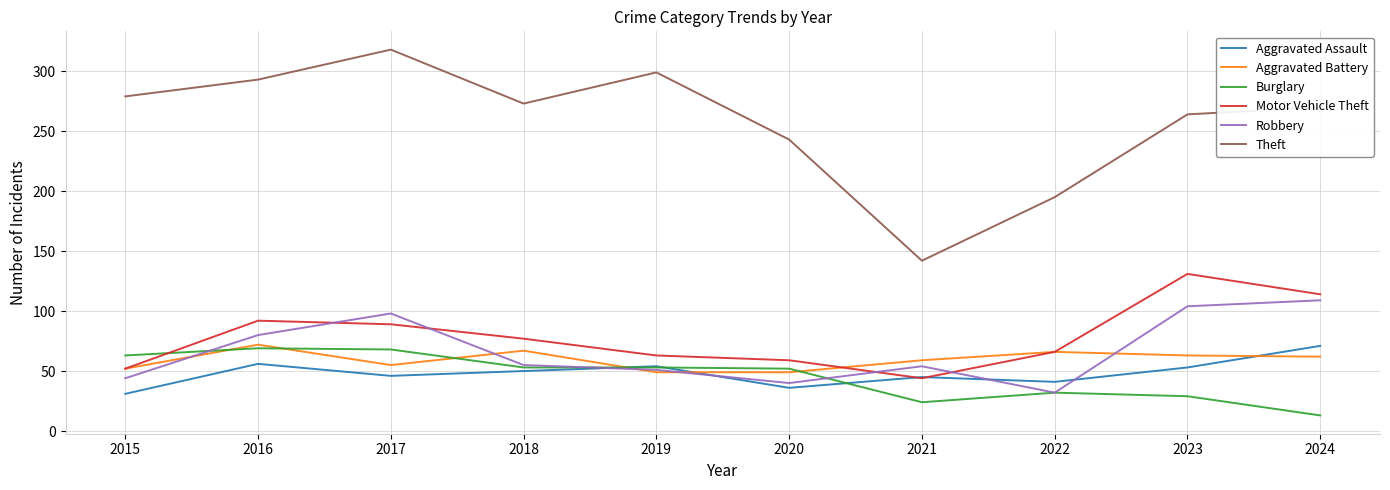

True or false: Theft and Aggravated Assault intersect in this chart.

False